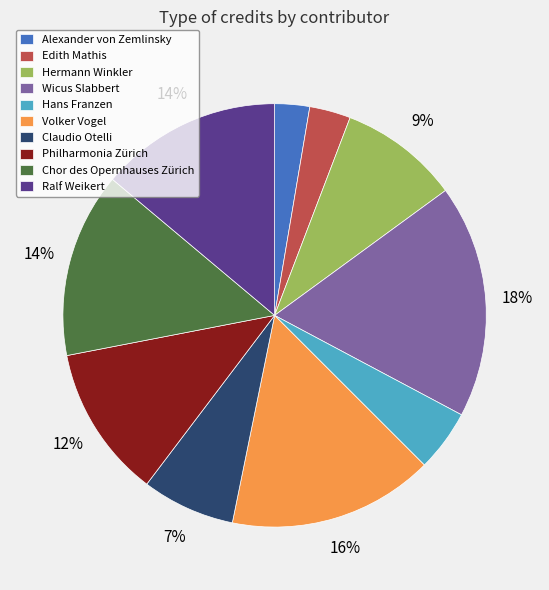

Does Hans Franzen represent more than half of the total?

No